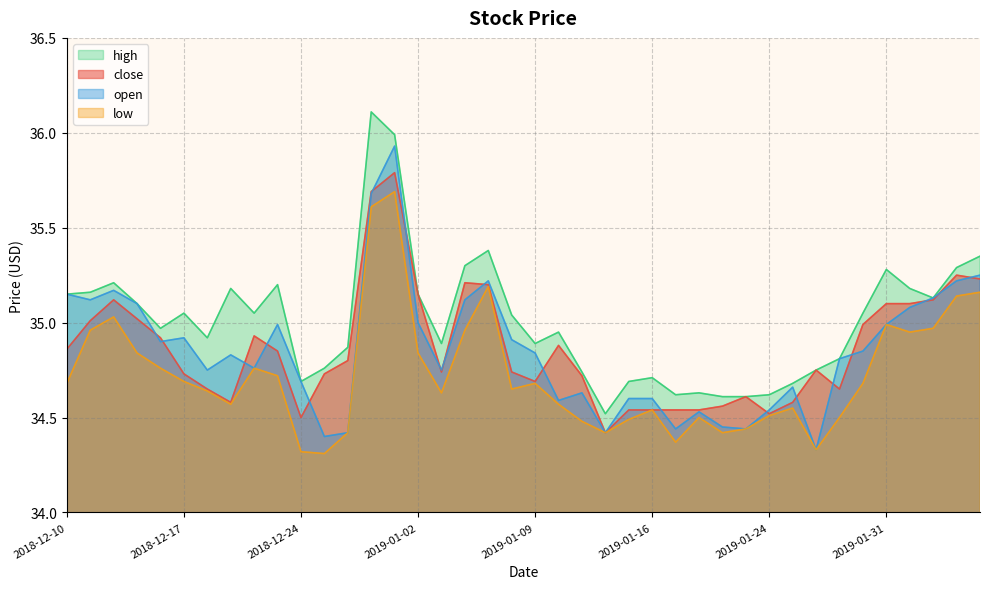

What is the total value across all series at 2019-01-09?

139.1